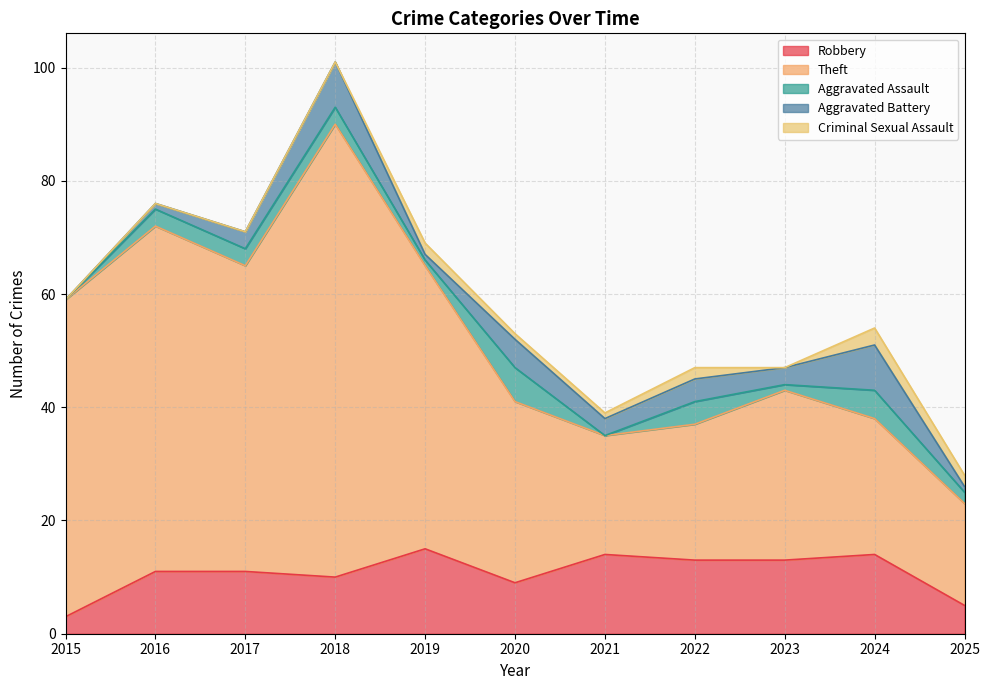

At how many categories does at least one series exceed 34?

5